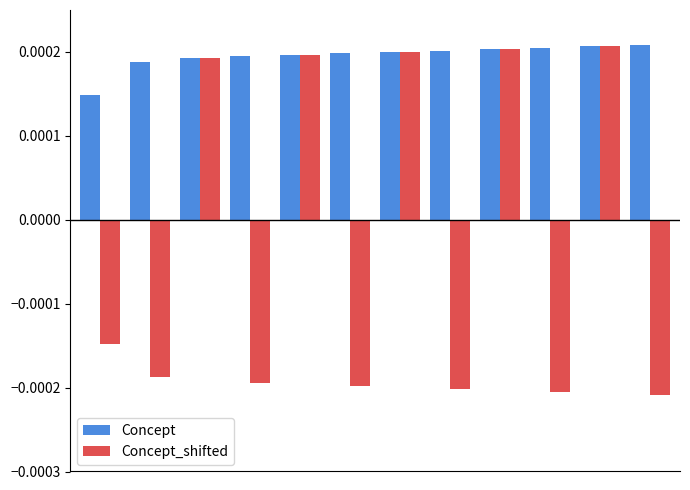

At how many categories does at least one series exceed 0?

12